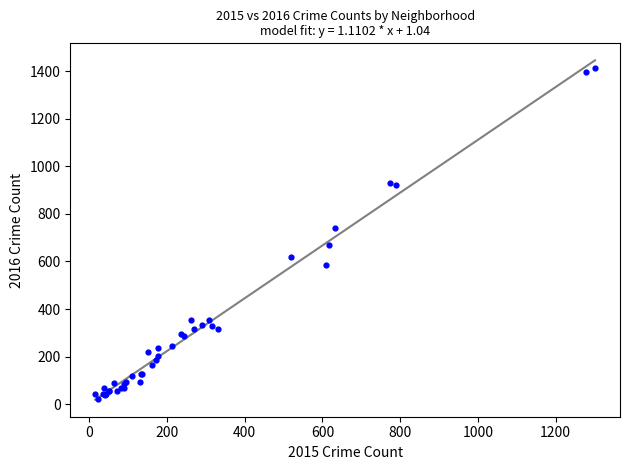

What Y value in the scatter plot is closest to 719?

740